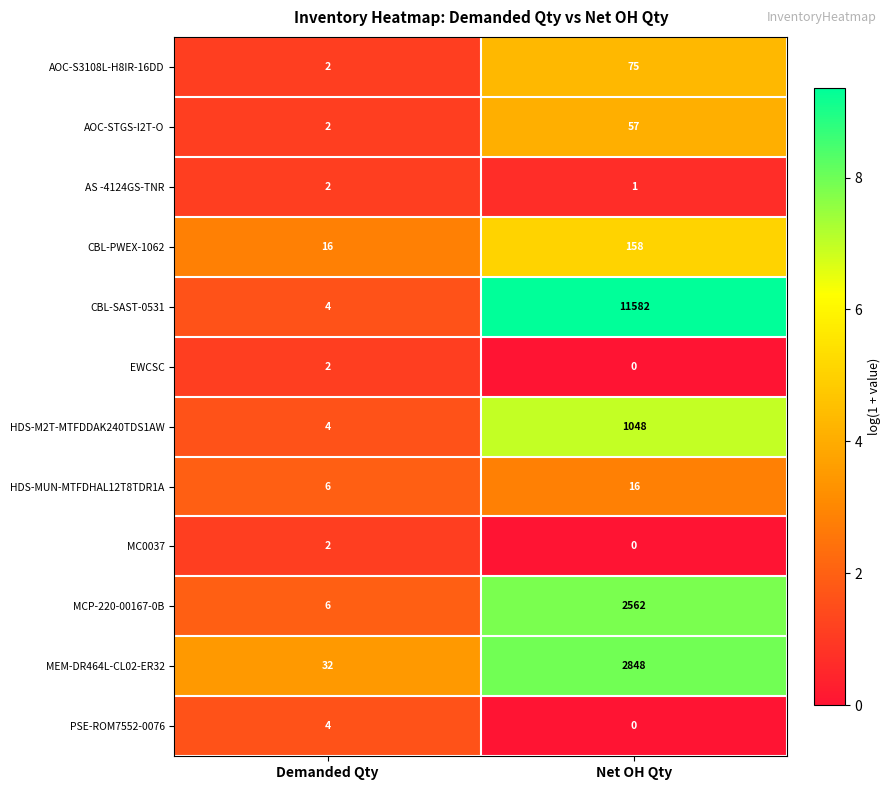

How many categories are shown in the chart?

2